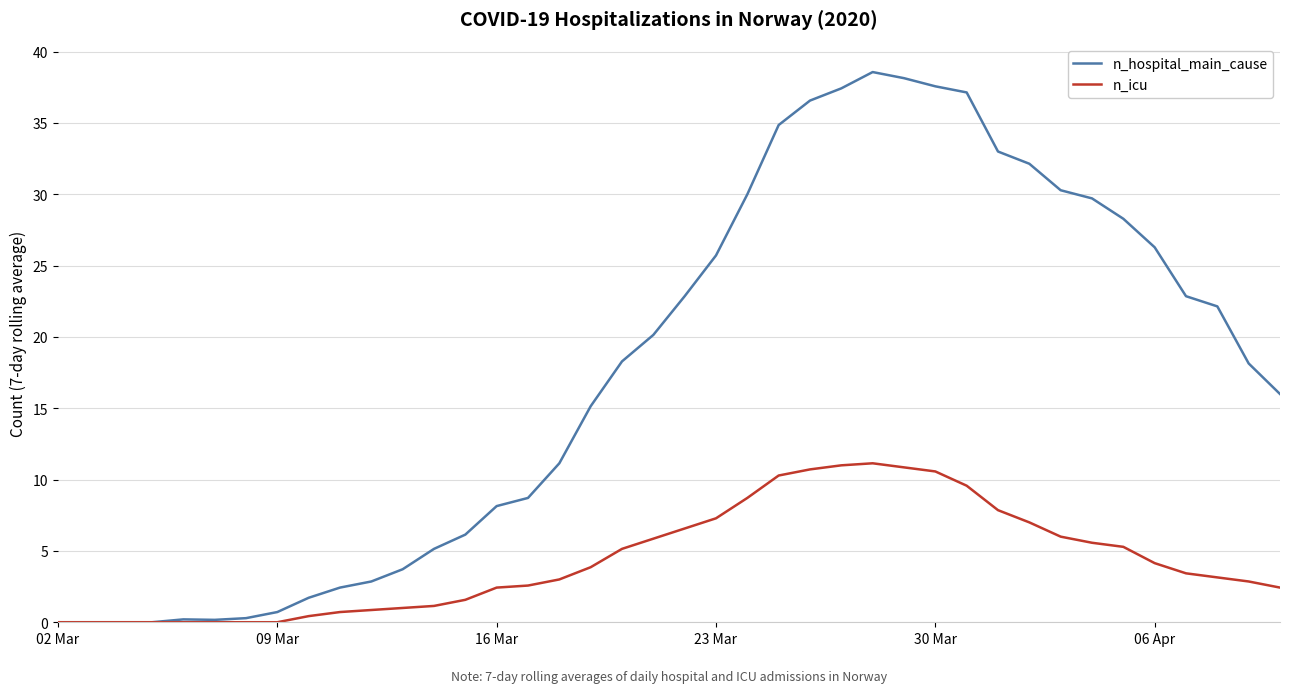

Rank the series by their maximum value, from highest to lowest.

n_hospital_main_cause, n_icu